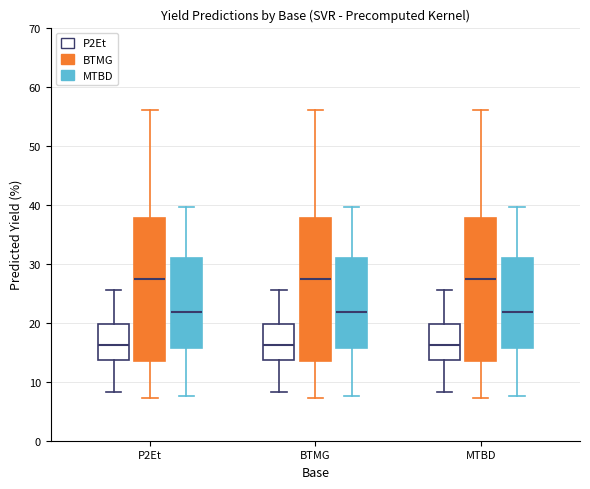

Where does the upper whisker of the box for BTMG (MTBD) end on the y-axis? The values are not printed on the chart, so give them approximately, as read against the axis.

40